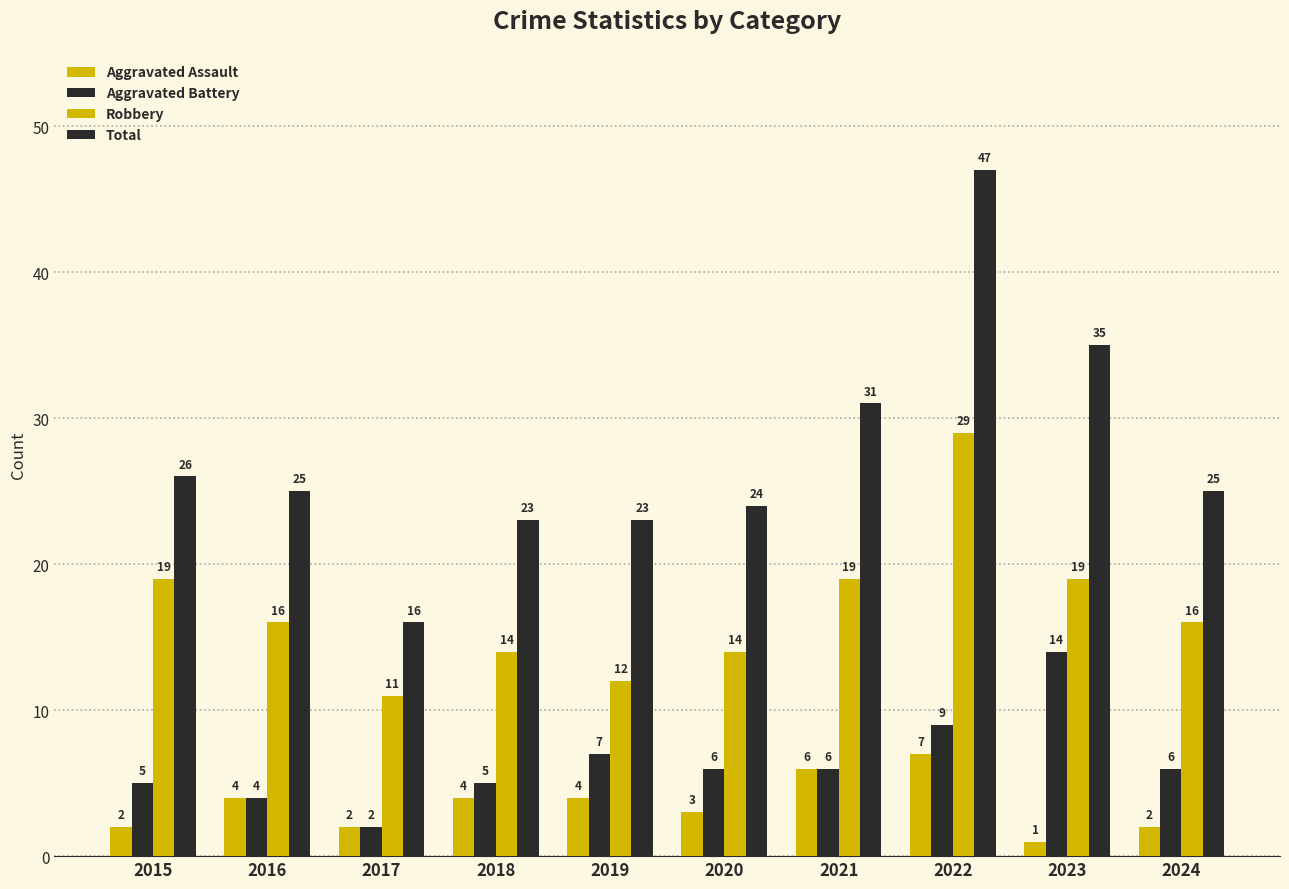

How many bars are there in total?

40